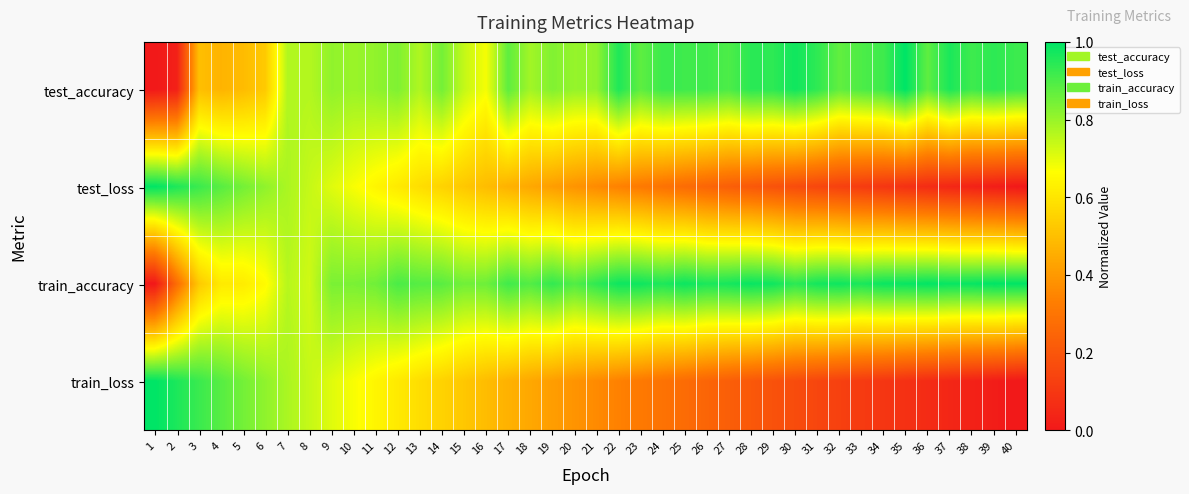

Which series has the largest range (max minus min)?

test_loss